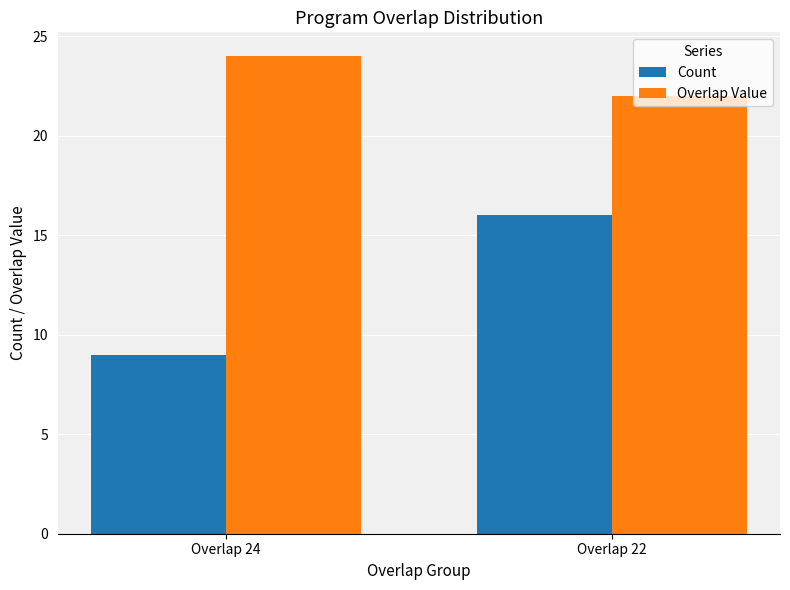

At Overlap 24, list the series in order from smallest to largest.

Count, Overlap Value